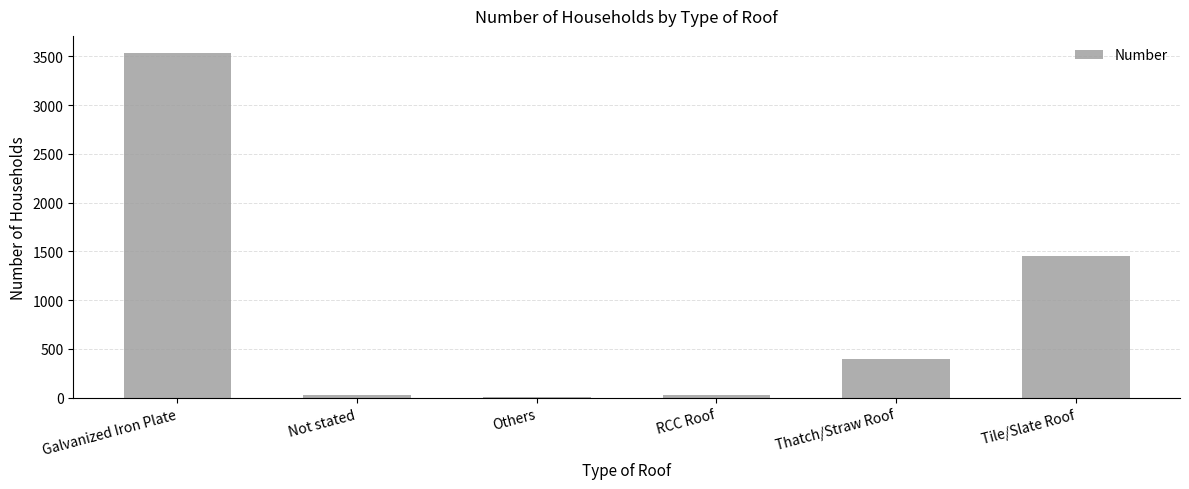

The chart shows a value of 4827 at Galvanized Iron Plate. True or false?

False